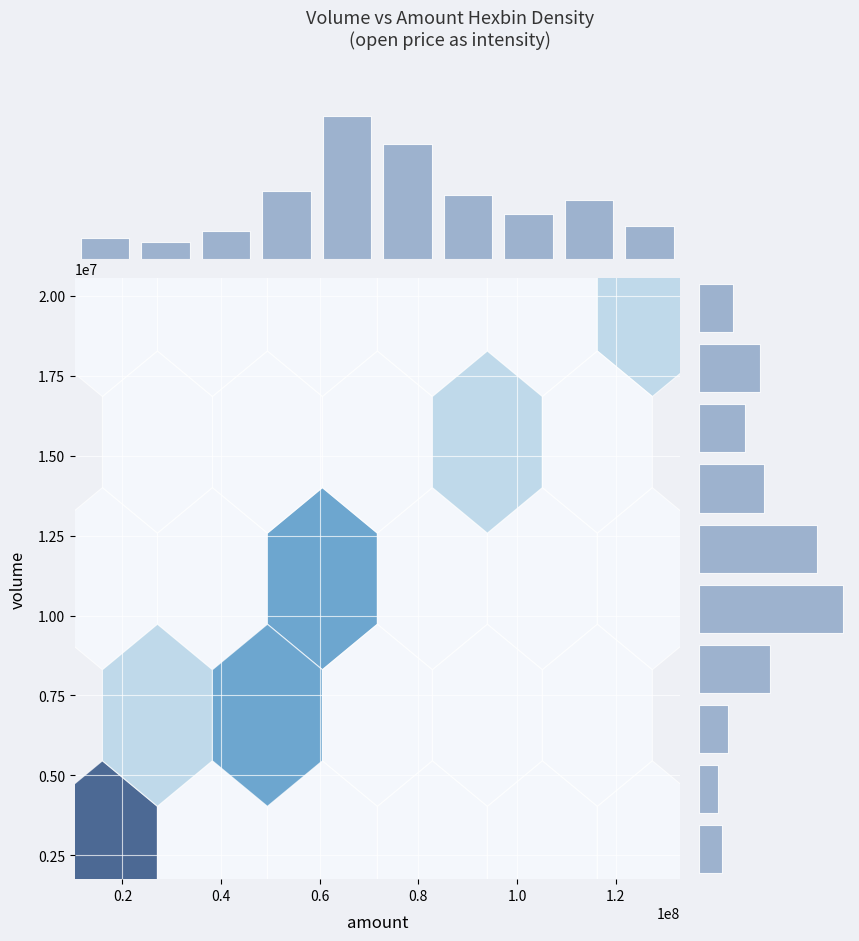

Where does the amount distribution series first go above 52525024?

0.6